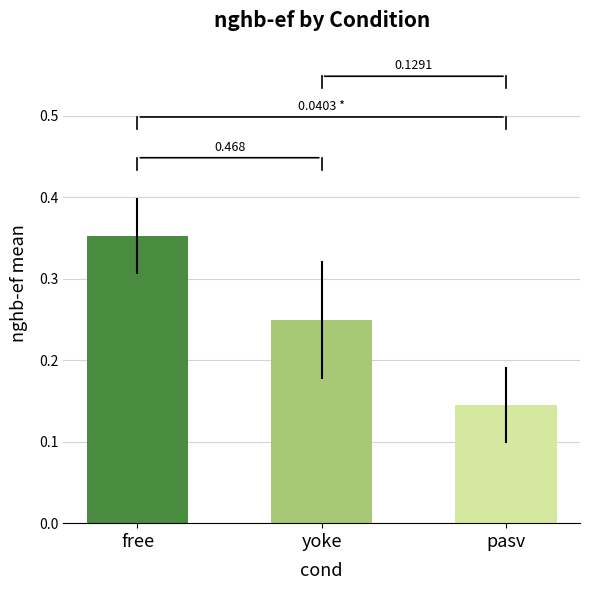

Which category has the lowest value across all series?

pasv